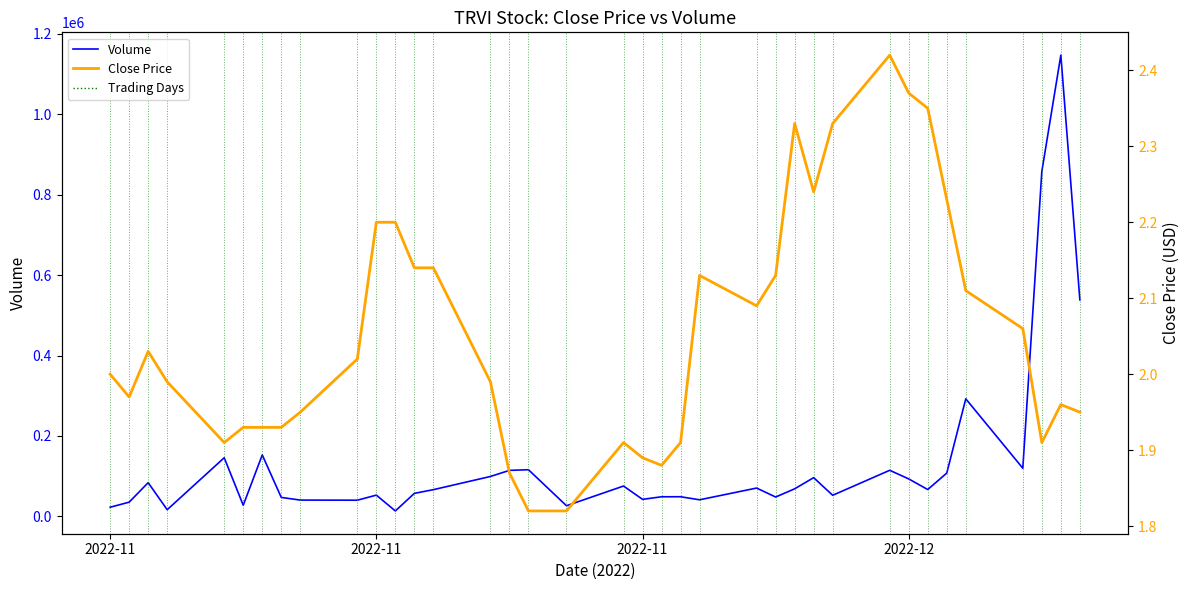

List the series in order of their peak value, lowest first.

Close Price, Volume